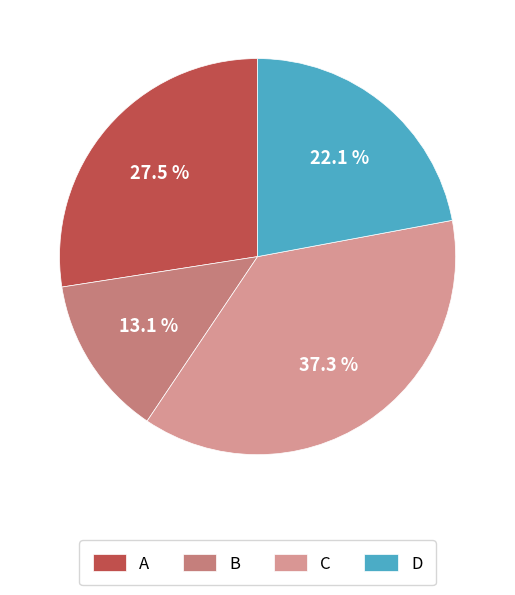

What is the smallest slice in the pie chart?

B